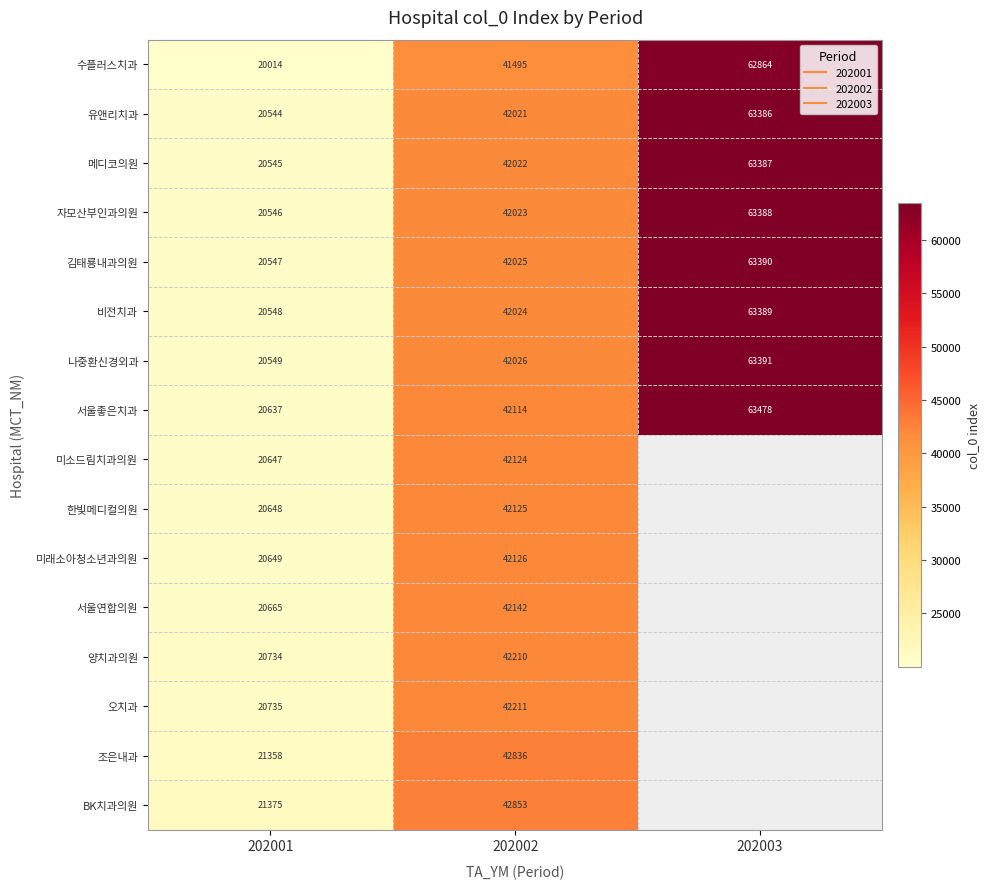

At which label does 유앤리치과 reach its peak?

202003